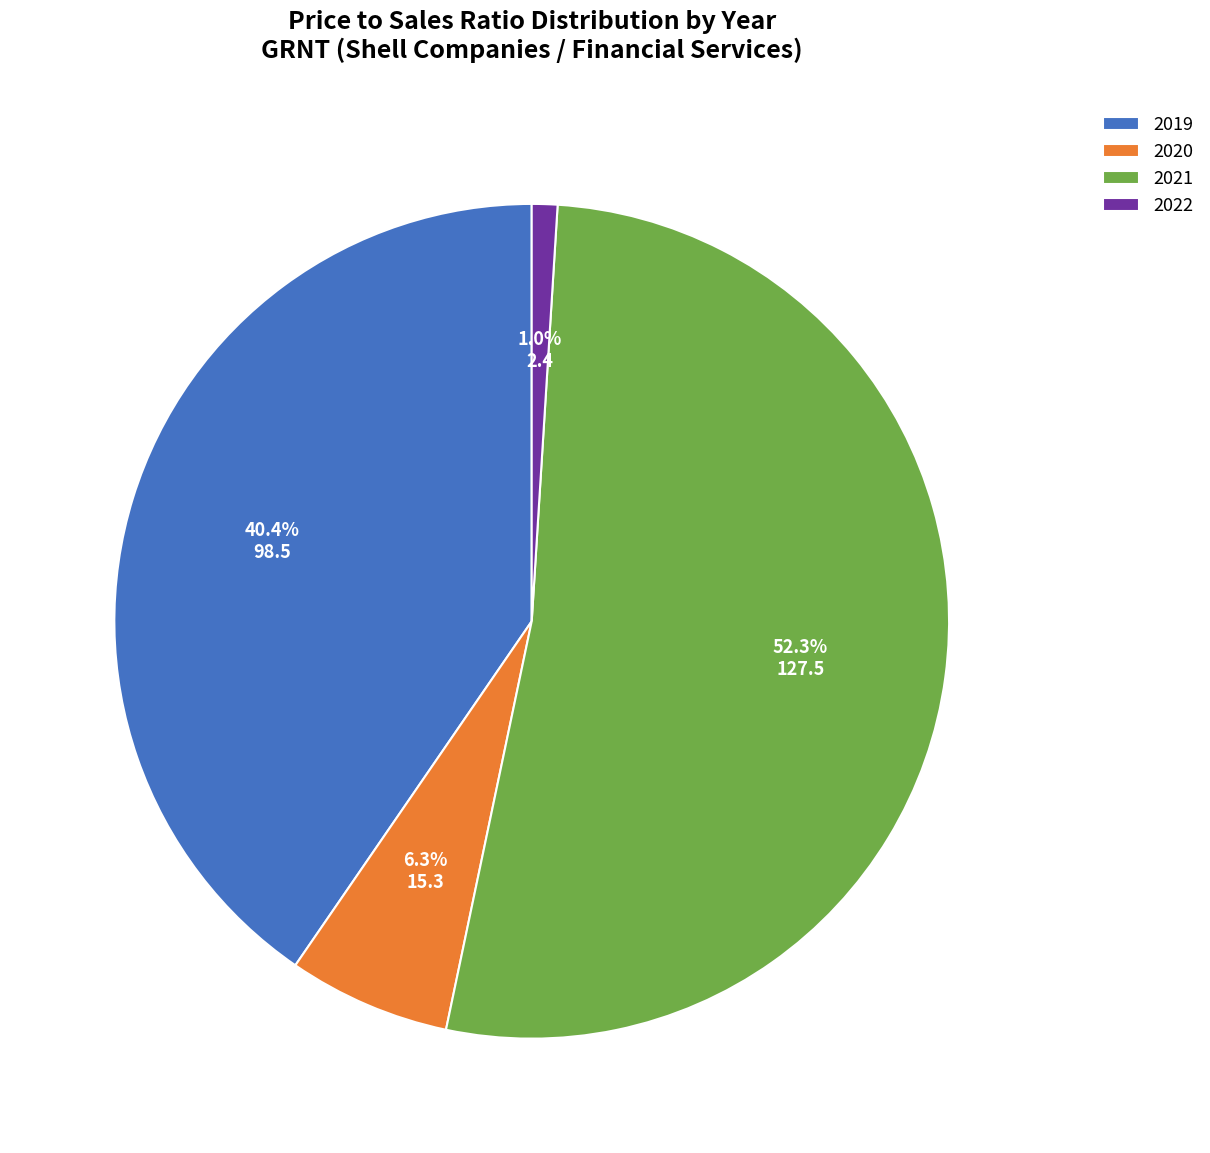

What percentage is NOT represented by 2021?

47.7%